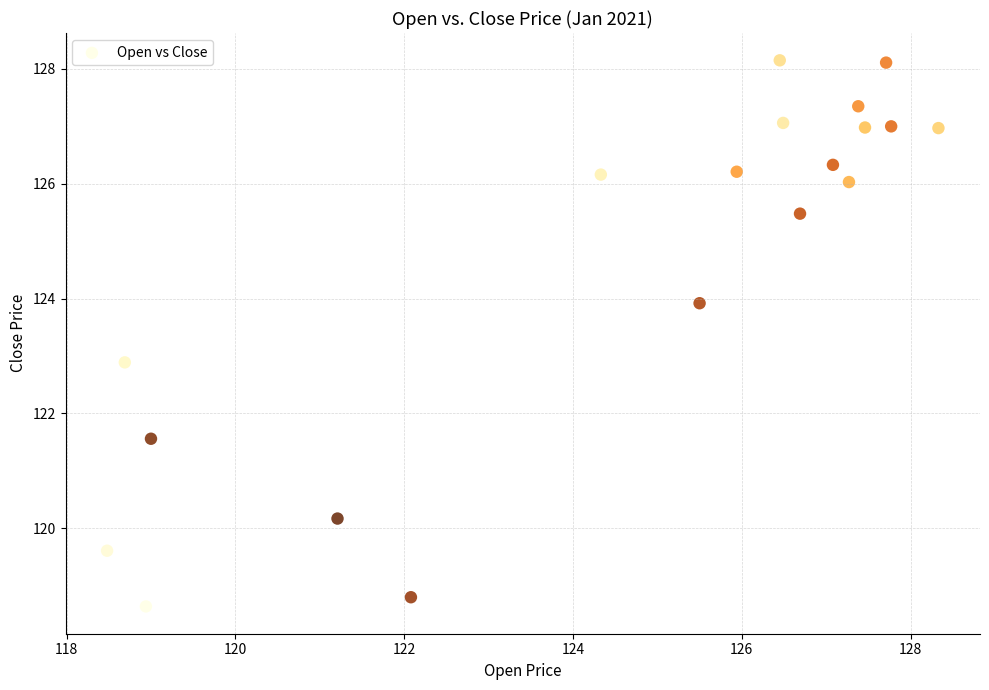

What Y value in the scatter plot is closest to 123?

122.9